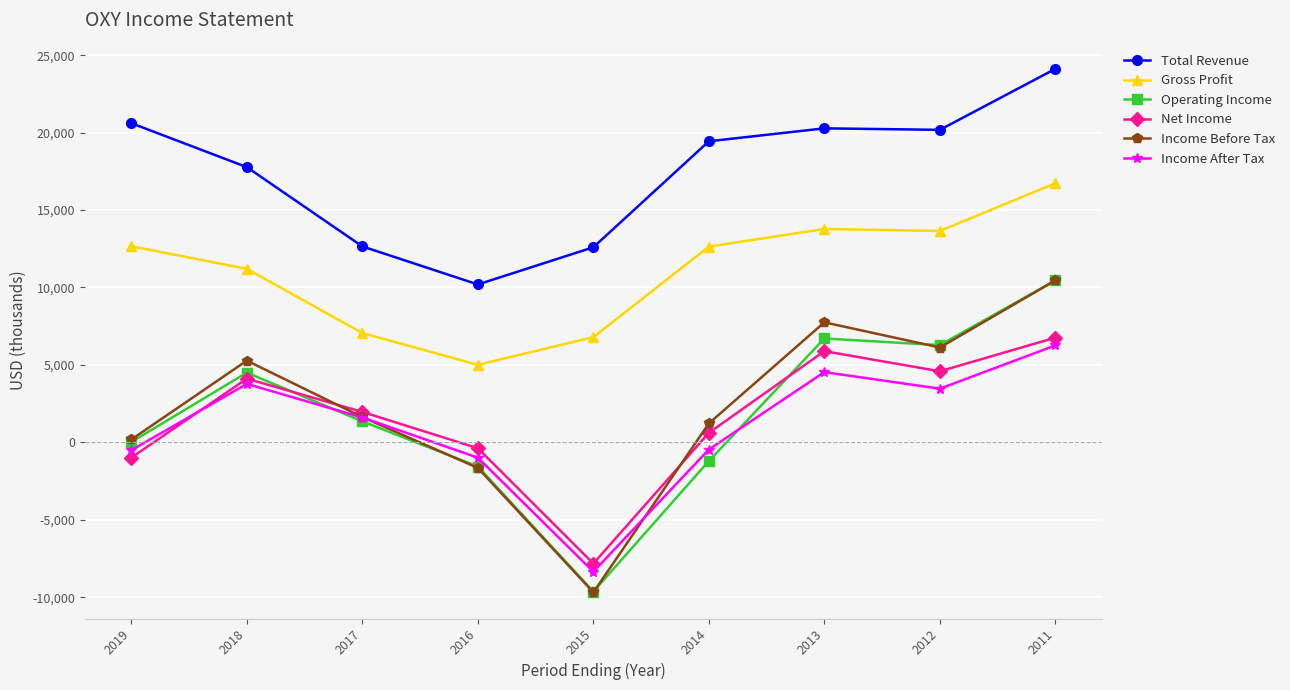

Is it true that Income After Tax equals 3775 at 2018?

True